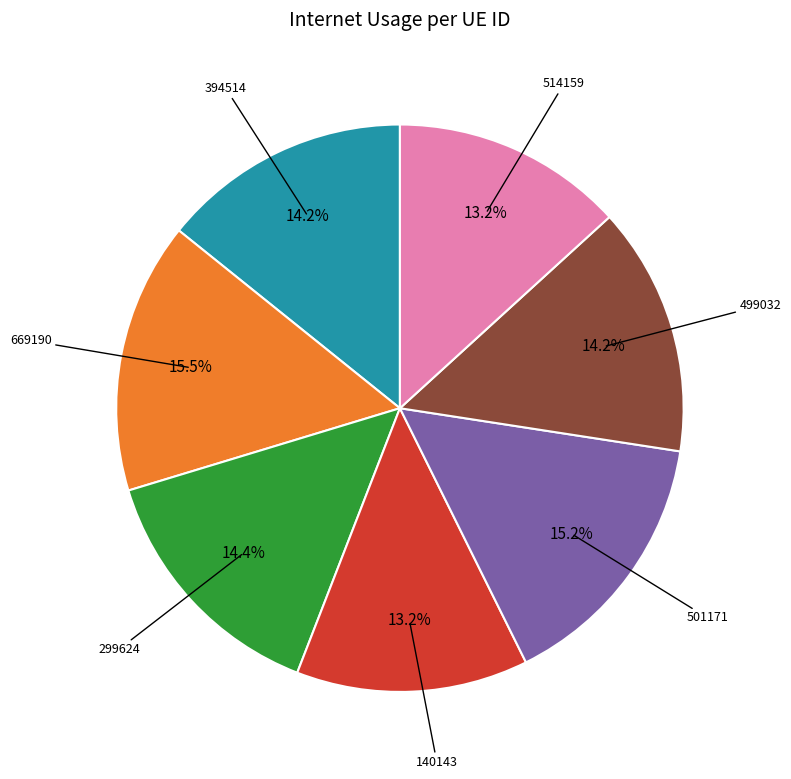

How many slices are in this pie chart?

7